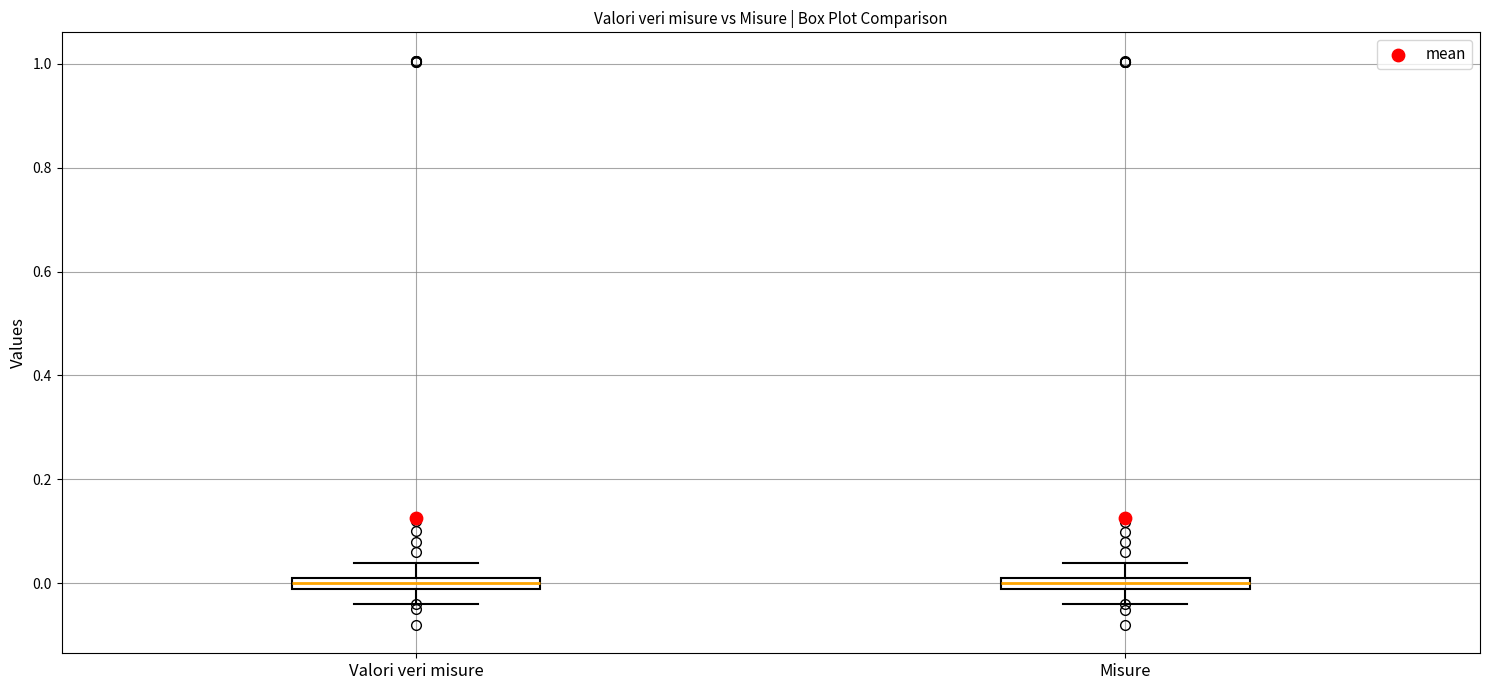

Where is the upper edge of the box for Valori veri misure on the y-axis? The values are not printed on the chart, so give them approximately, as read against the axis.

0.00